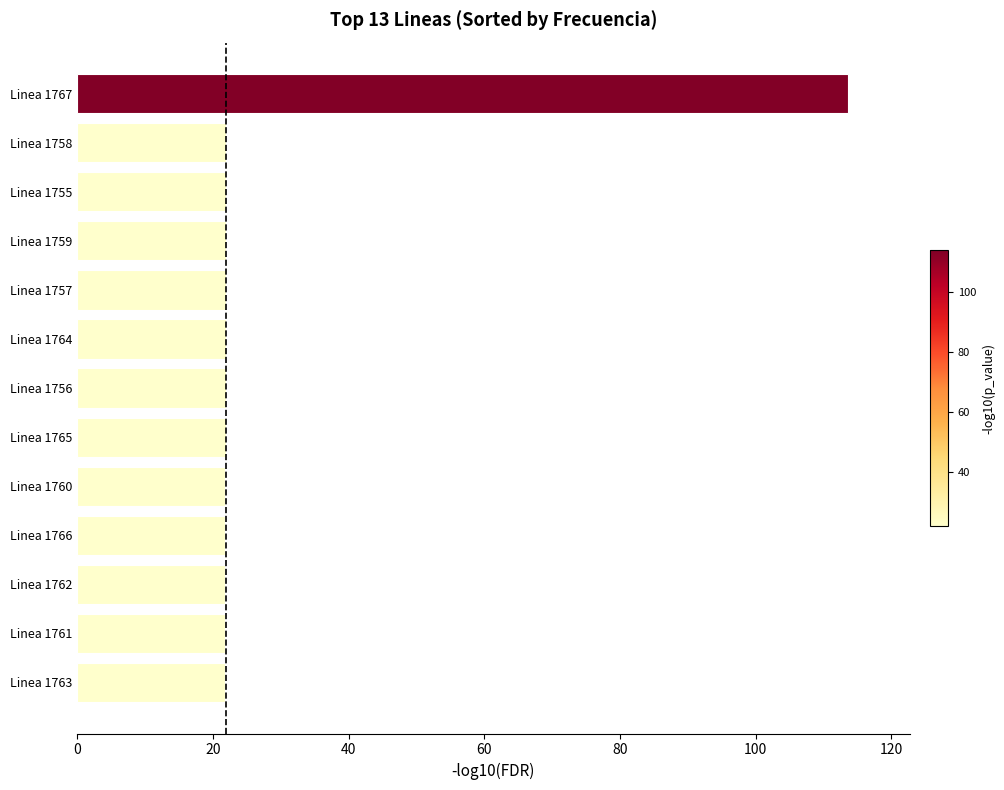

What is the change in value from Linea 1761 to Linea 1767?

+91.8